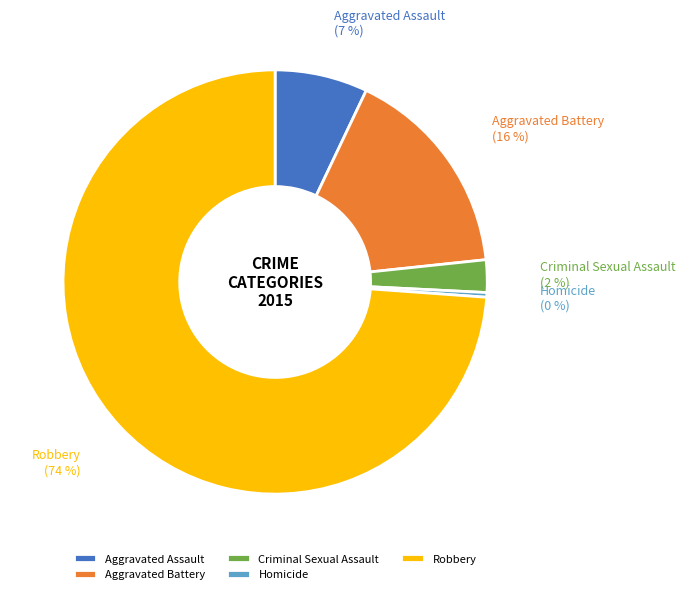

Which slice is the smallest?

Homicide